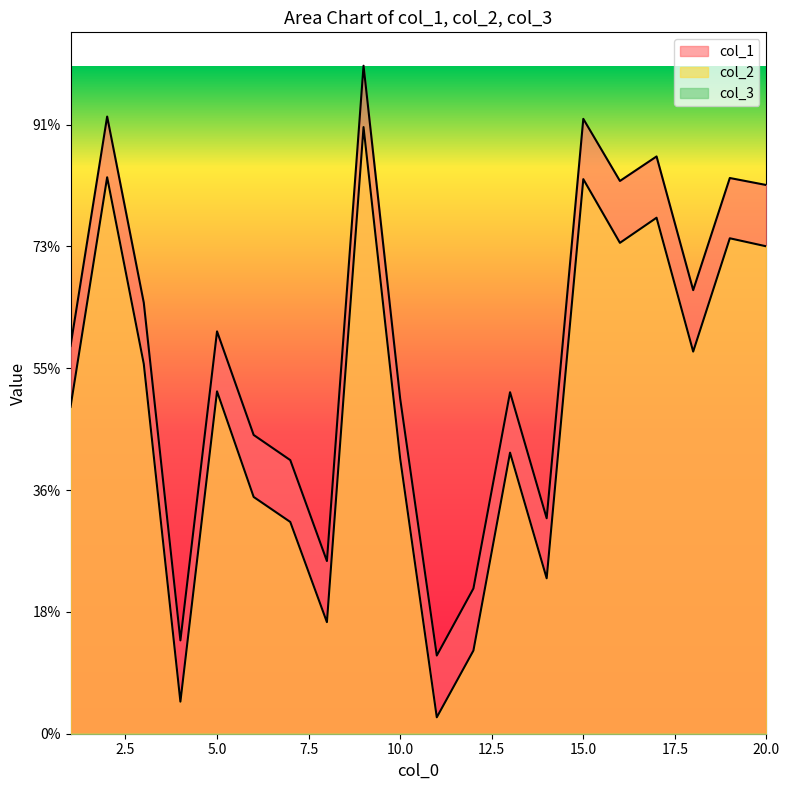

Reading right to left, extract all data points from this chart.

col_1: 20=9007560	19=9123129	18=7282167	17=9477137	16=9074672	15=10094111	14=3536833	13=5606496	12=2384556	11=1283776	10=5501732	9=10966353	8=2834872	7=4491570	6=4904863	5=6605284	4=1532027	3=7075842	2=10132245	1=6365359
col_2: 20=8001029	19=8133635	18=6273388	17=8471175	16=8058634	15=9104583	14=2551435	13=4614394	12=1365126	11=269547	10=4518897	9=9959231	8=1831771	7=3476391	6=3886925	5=5620593	4=526797	3=6071851	2=9135536	1=5365190